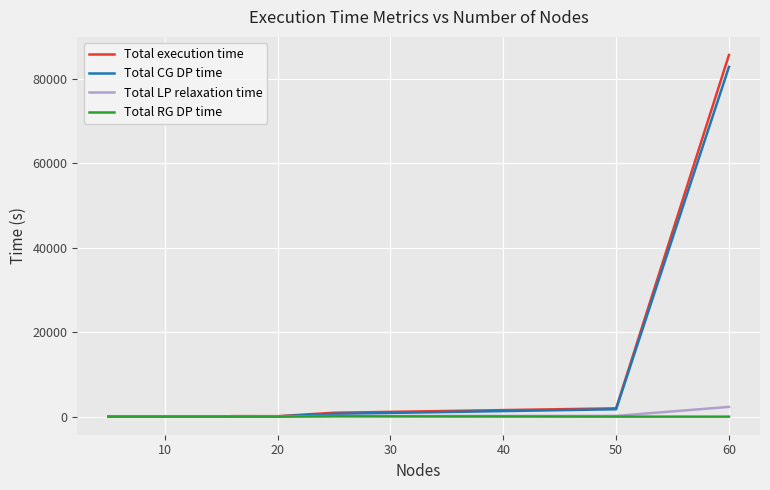

Does the chart display data point markers on the line(s)?

No